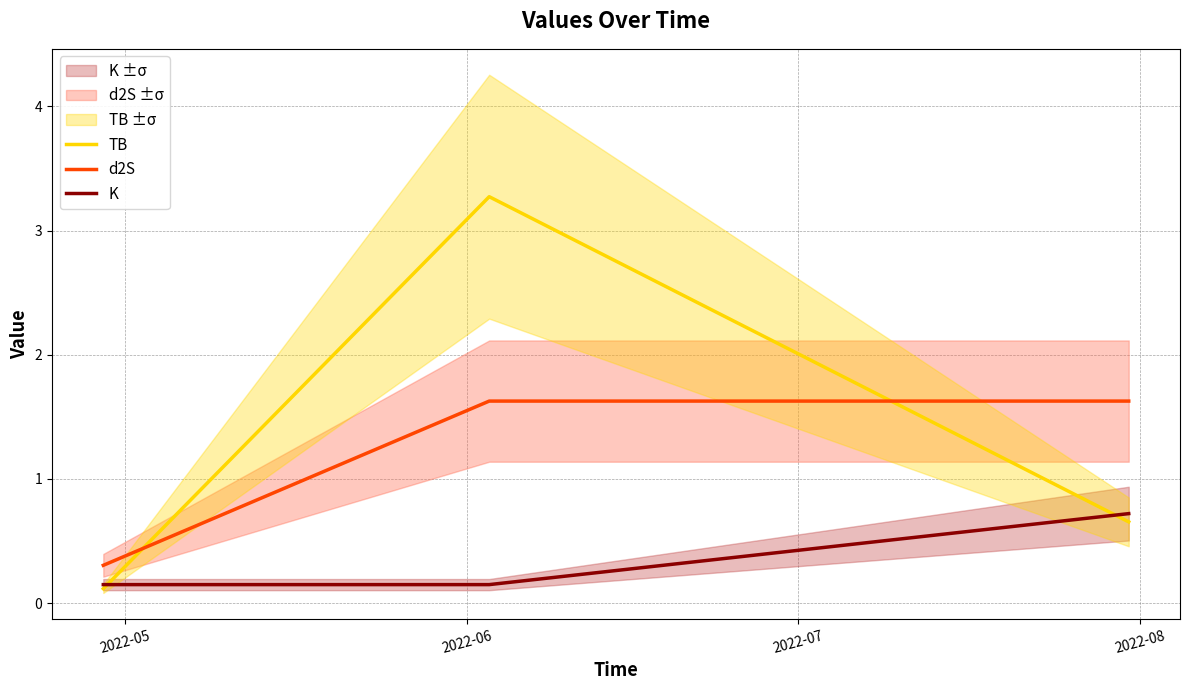

The K series shows 0.5 at 2022-07. True or false?

False